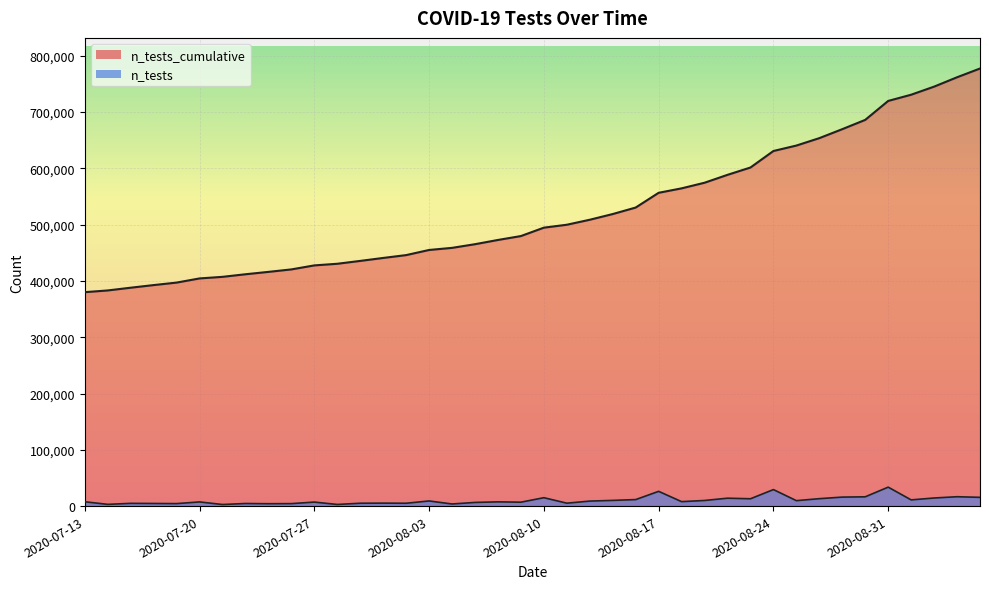

How many lines are shown in the chart?

2